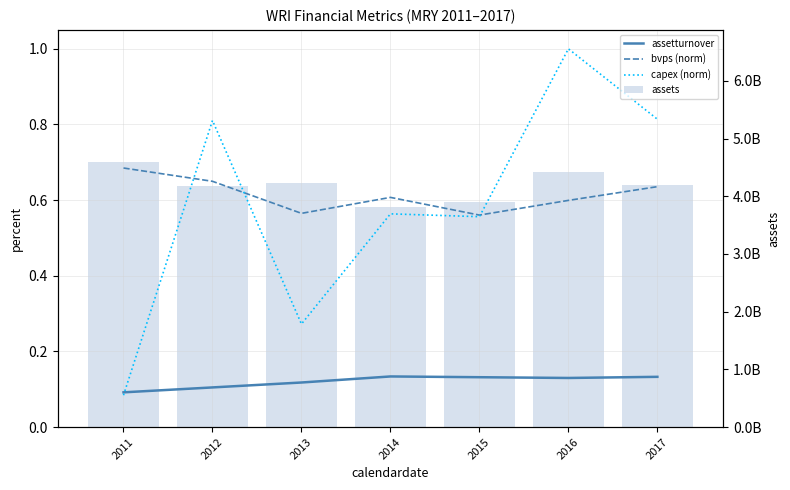

Is it true that assets equals 3901945000.0 at 2015?

True